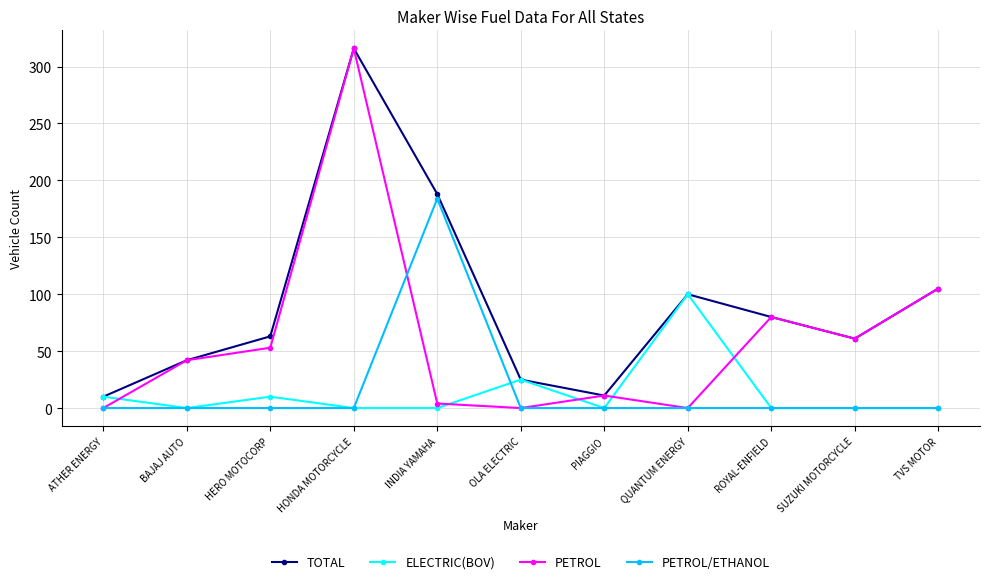

What is the total value across all series at OLA ELECTRIC?

50